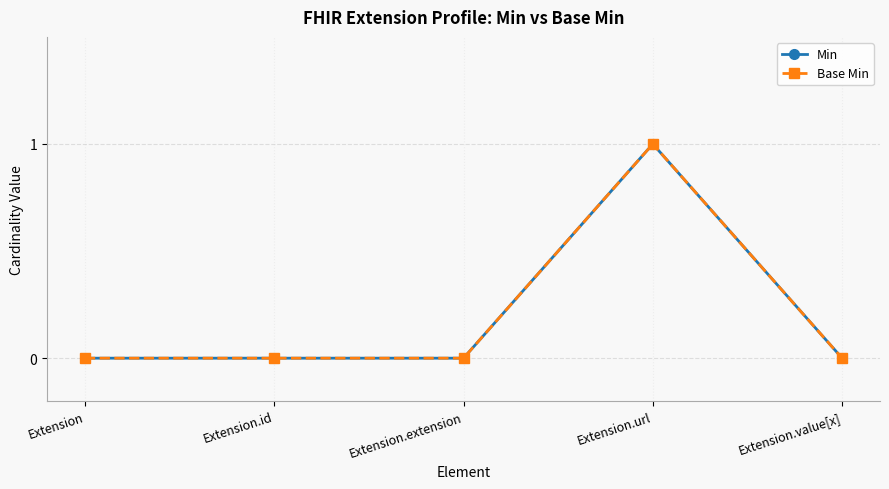

Does the chart have visible grid lines?

Yes